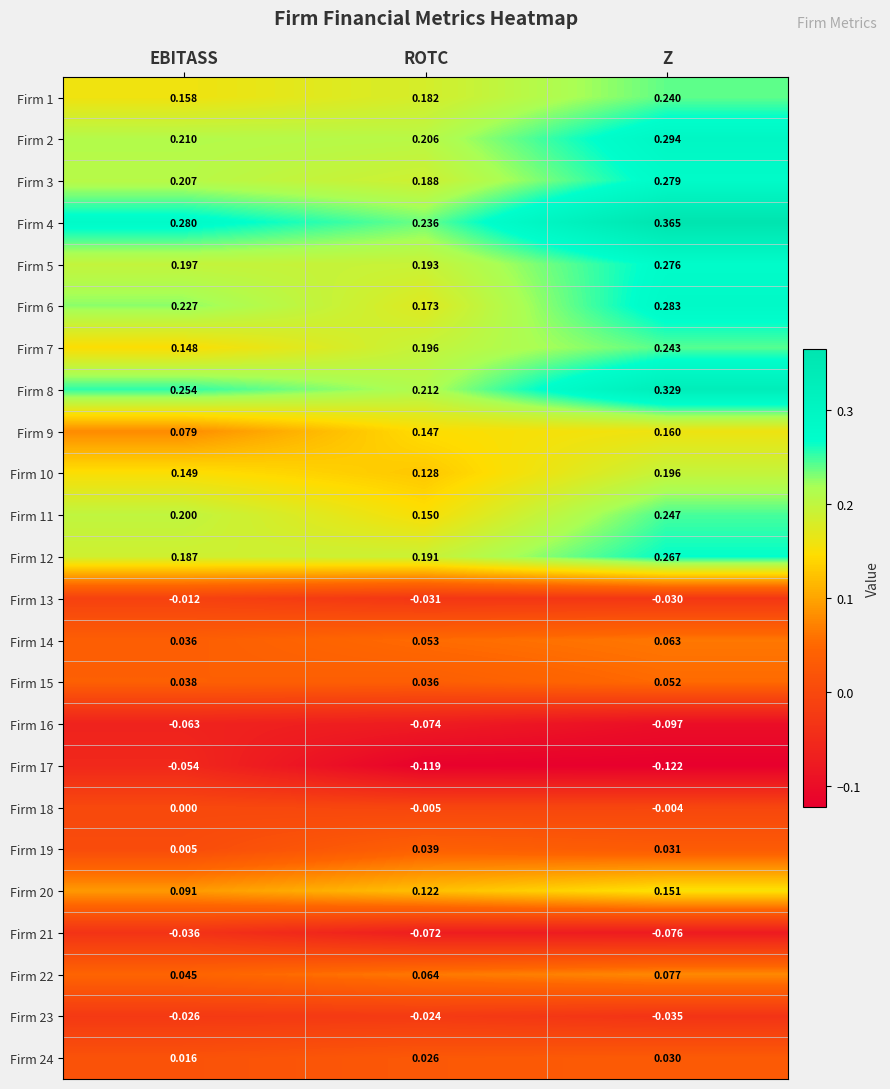

At which label does Firm 9 reach its peak?

Z